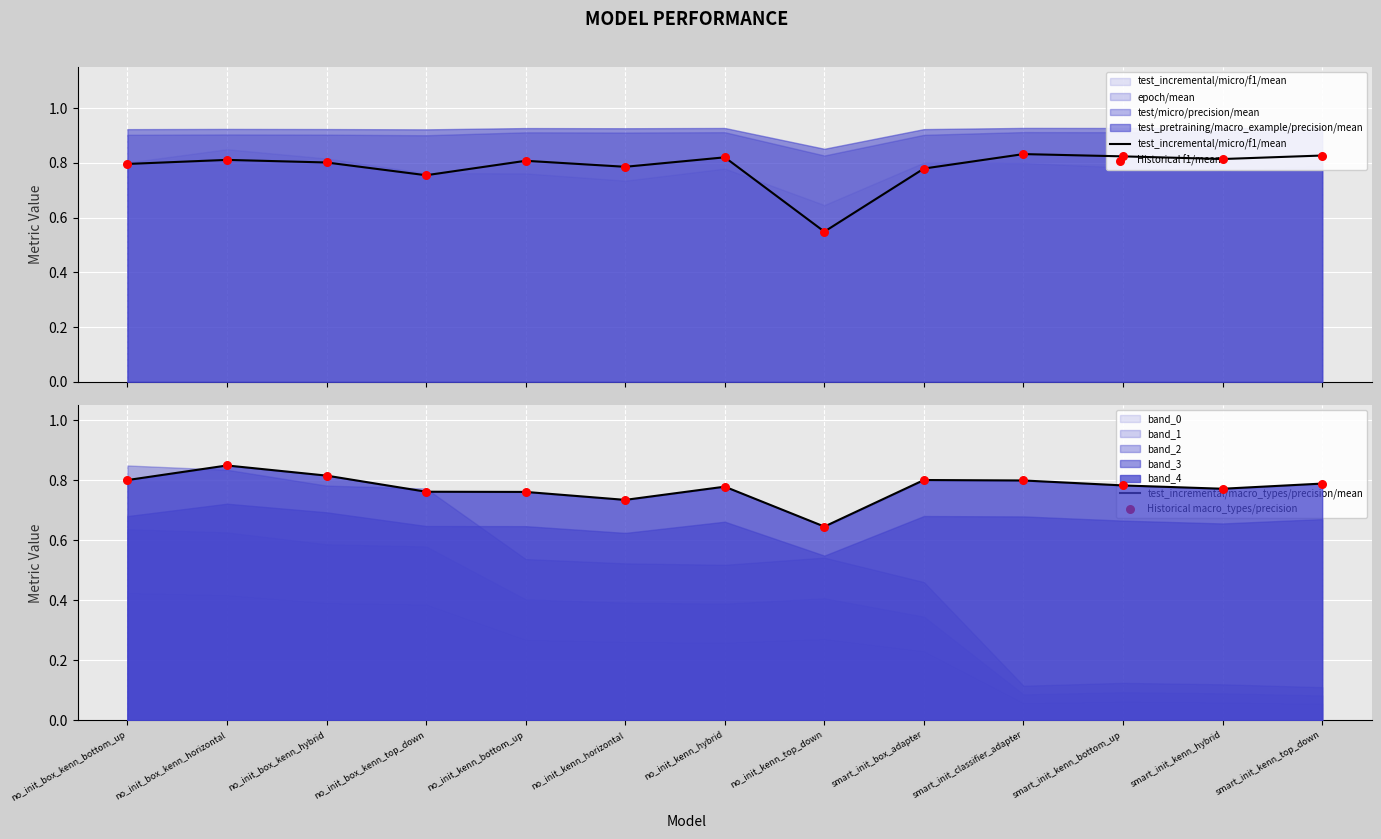

Is the value of Historical f1/mean at no_init_kenn_bottom_up greater than the value of Historical macro_types/precision at smart_init_classifier_adapter?

Yes